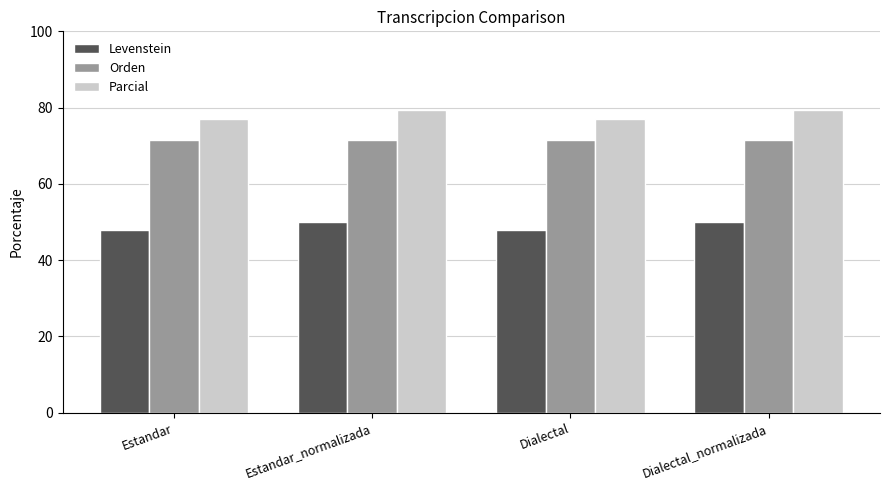

Which series changed the most between Dialectal and Dialectal_normalizada?

Parcial